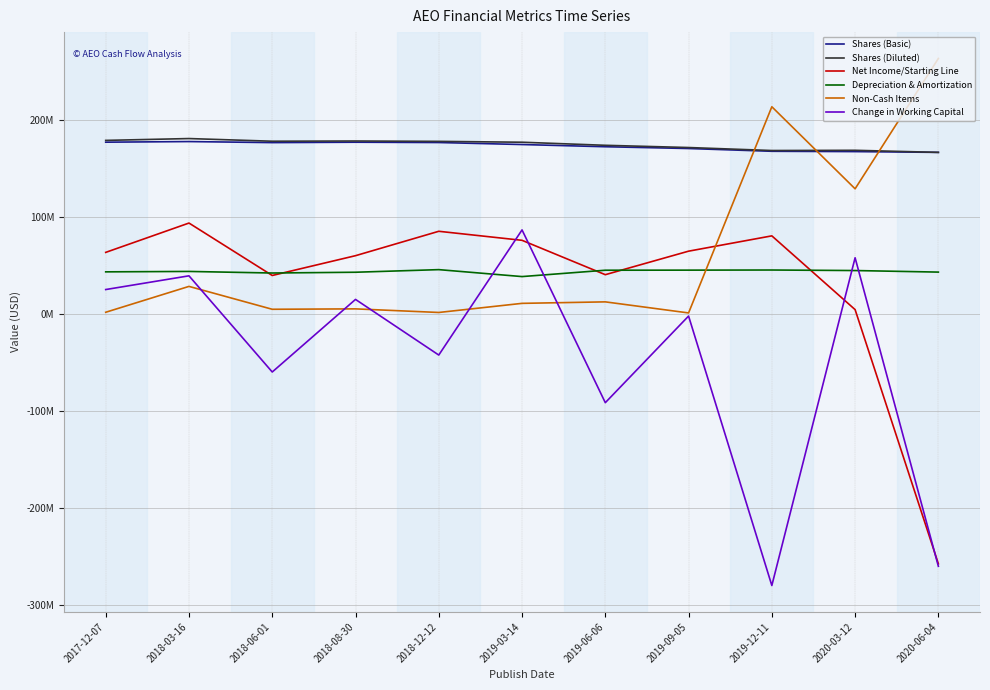

What is the total value across all series at 2017-12-07?

491300000